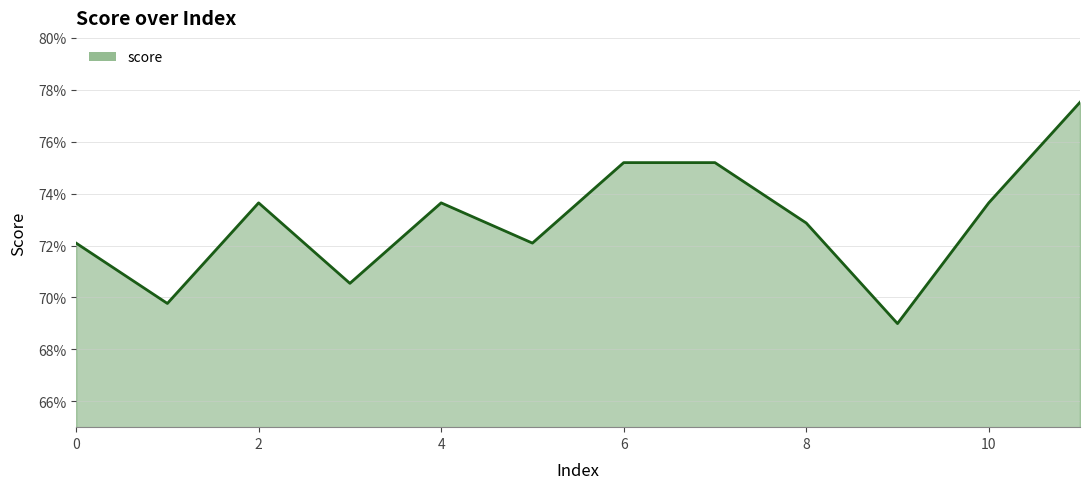

Where is the first local maximum?

2